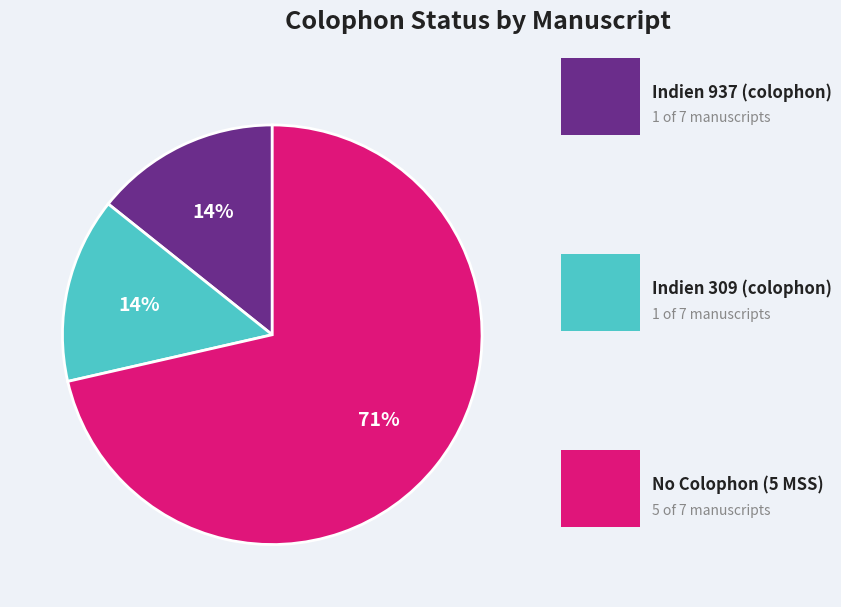

Is there any slice that represents more than half of the pie?

Yes